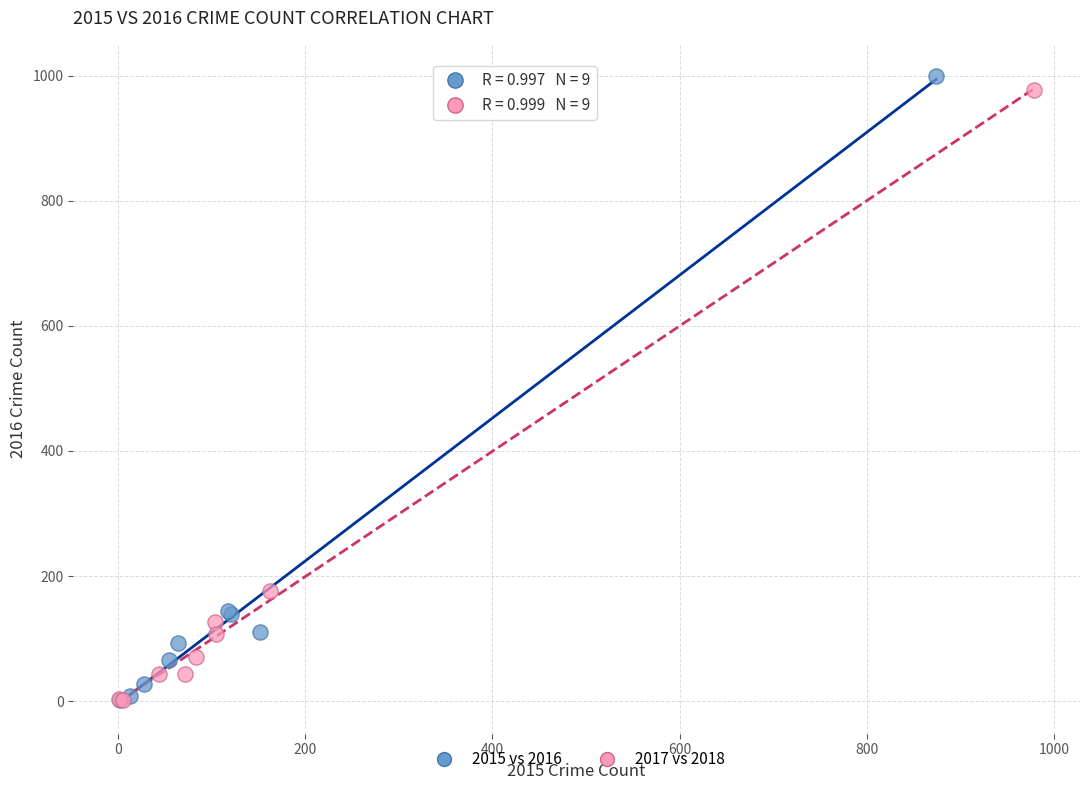

What are all the series names shown in the legend?

2015 vs 2016, 2017 vs 2018